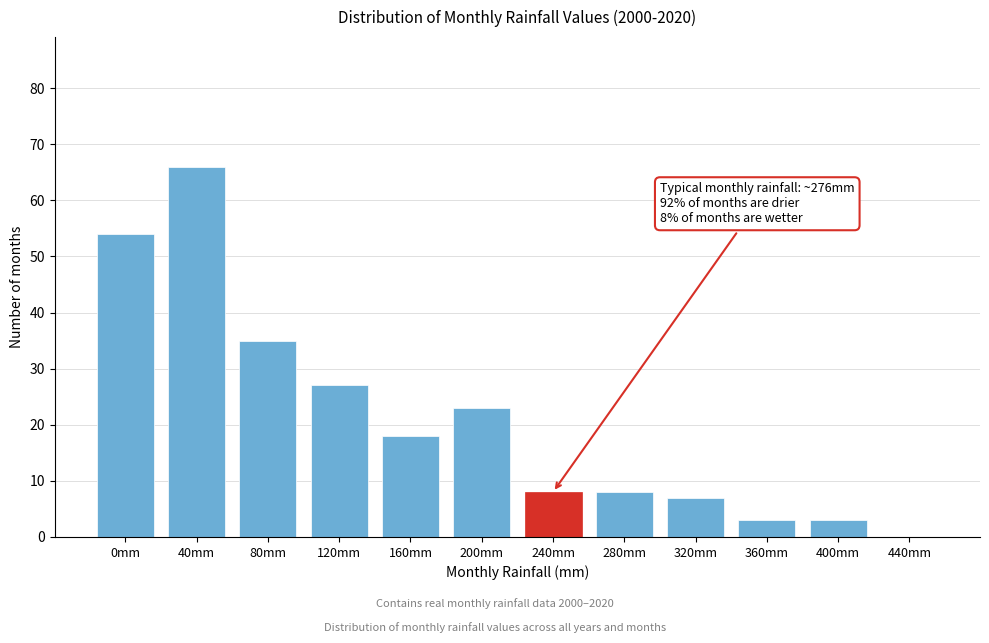

Reading left to right, list all the values displayed in this chart.

0mm=54	40mm=66	80mm=35	120mm=27	160mm=18	200mm=23	240mm=8	280mm=8	320mm=7	360mm=3	400mm=3	440mm=0